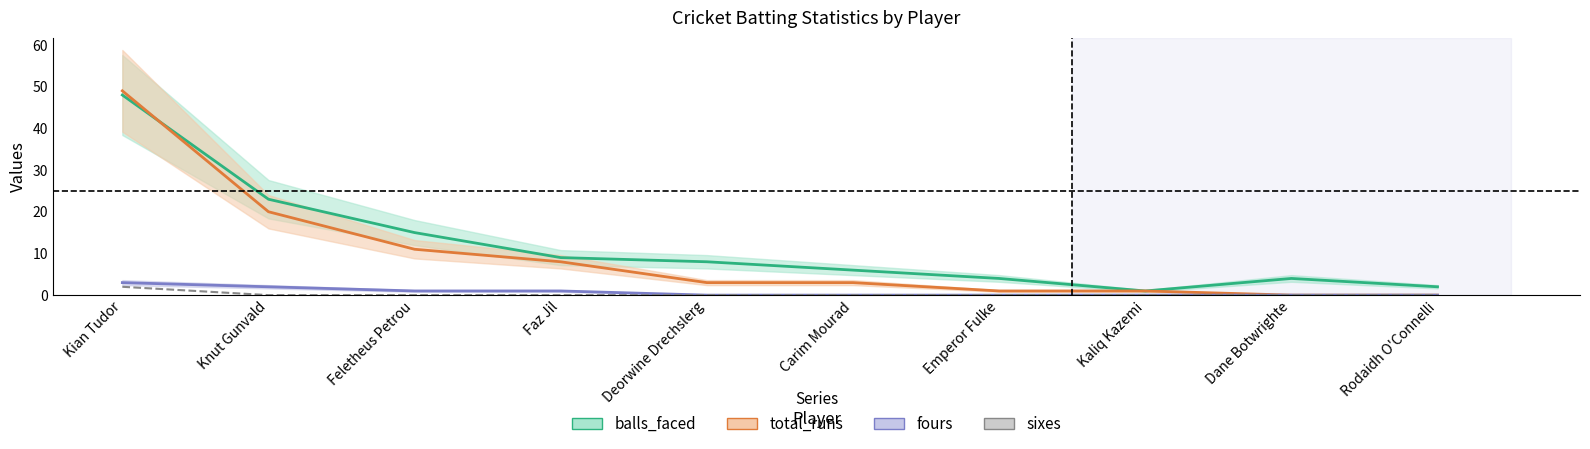

Is the value of total_runs at Carim Mourad greater than the value of fours at Faz Jil?

Yes